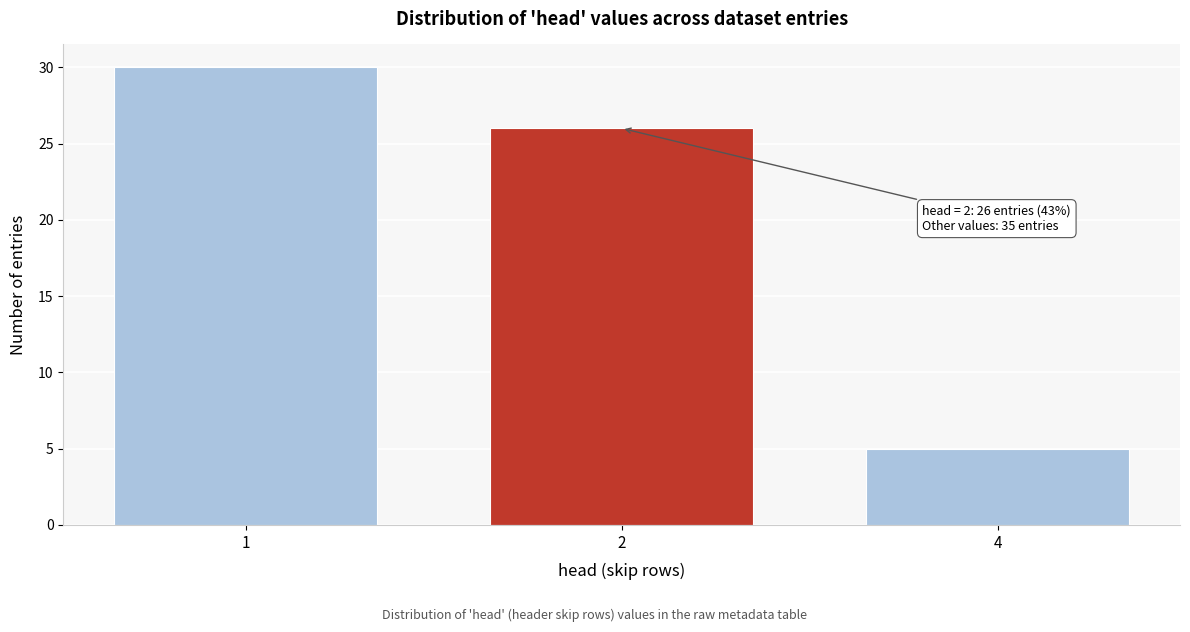

Reading right to left, what are all the values shown in this chart?

4=5	2=26	1=30